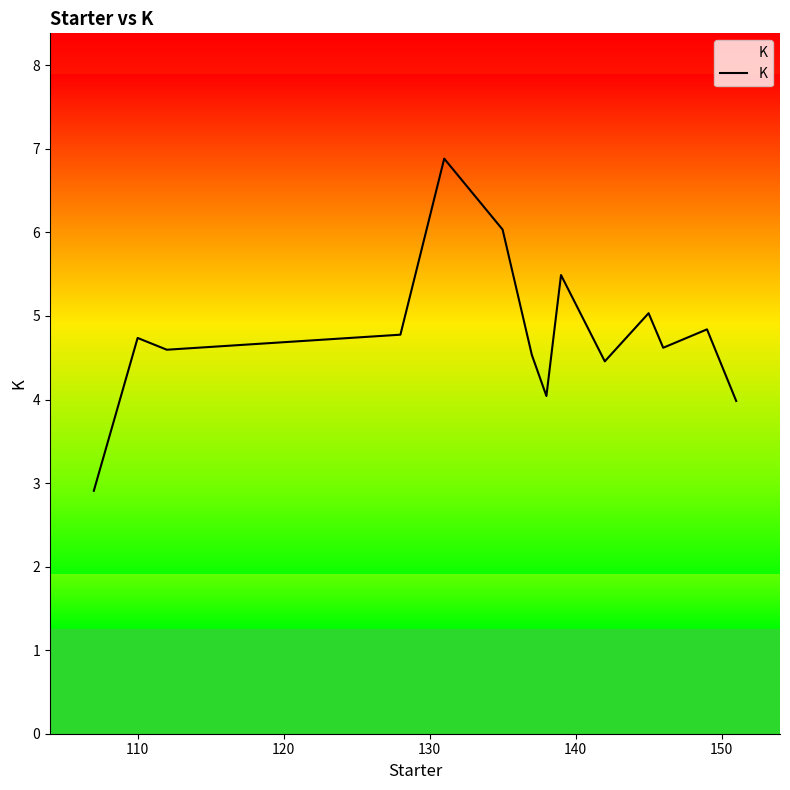

What is the smallest value displayed?

2.9